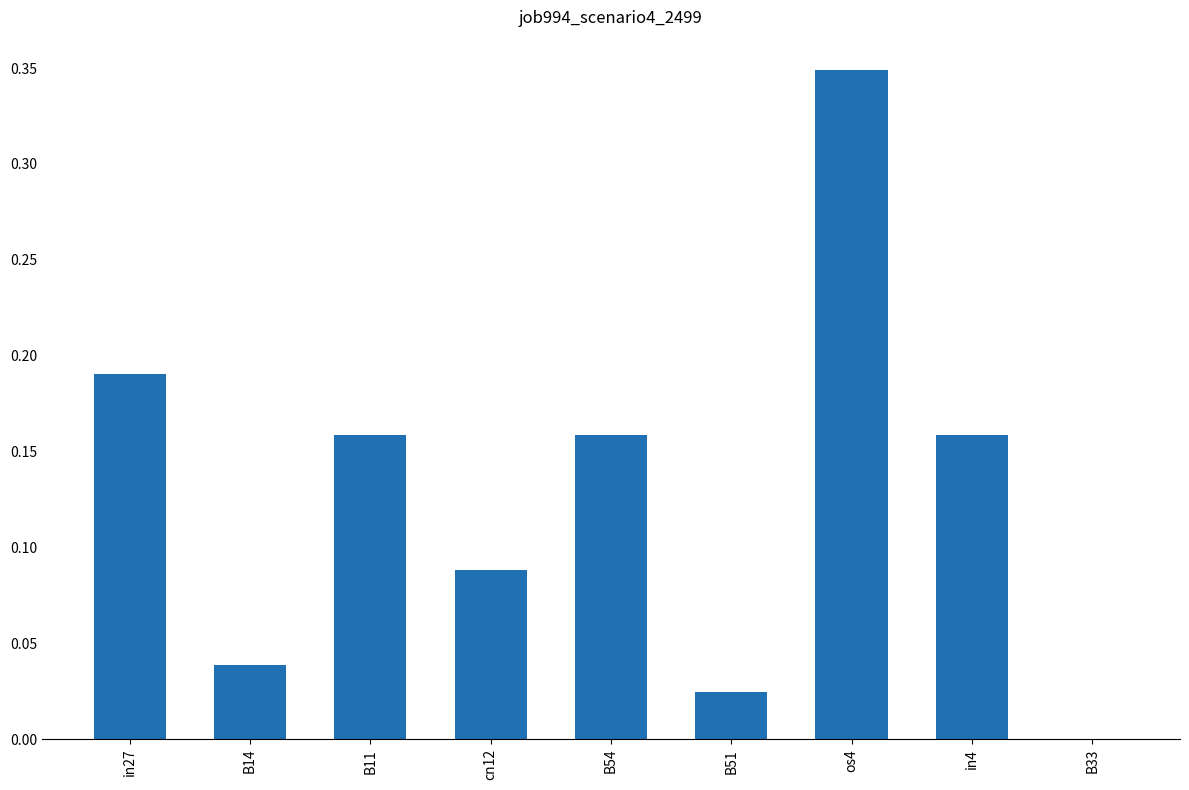

Which has a higher value, B33 or B51?

B51